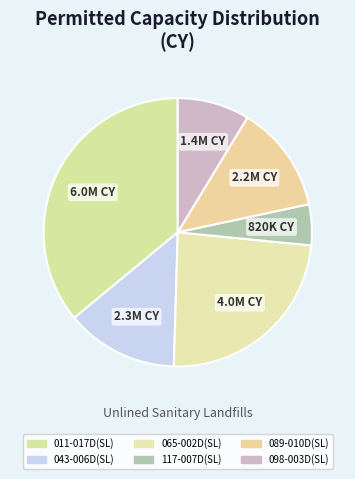

Does 011-017D(SL) represent more than half of the total?

No